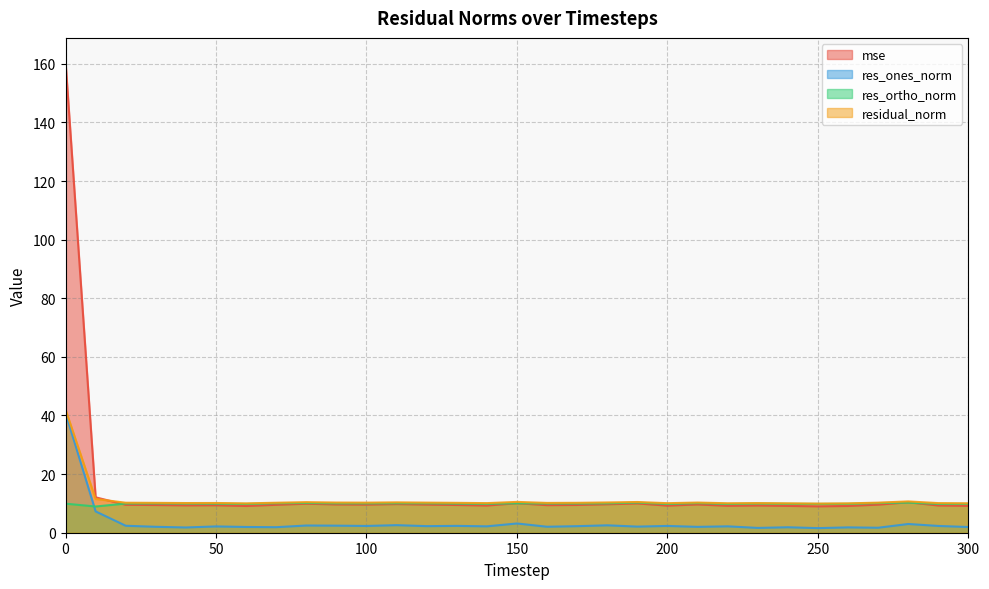

What is the value of the residual_norm point at the 28th from the left?

10.3